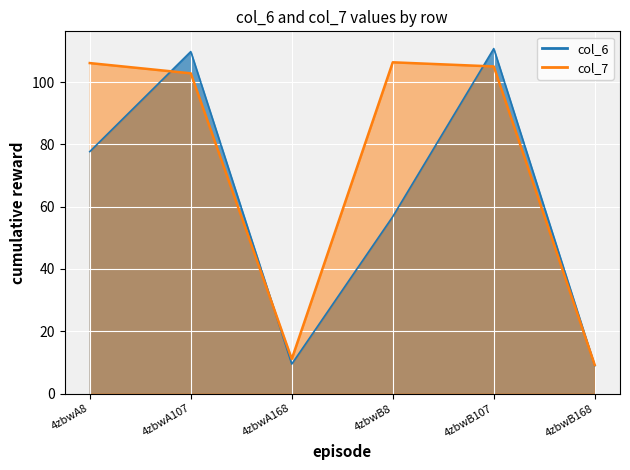

Rank the series by their average value, from highest to lowest.

col_7, col_6